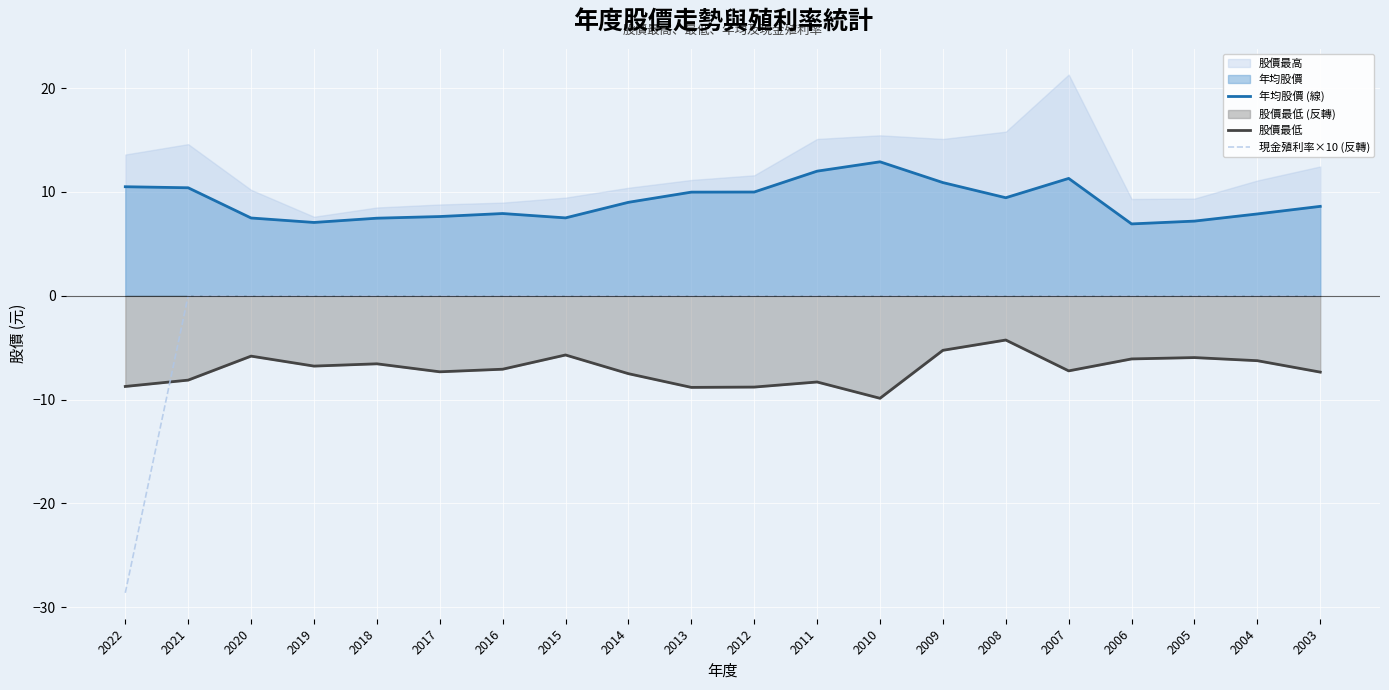

Where is 股價最低 nearest to the value -7?

2016